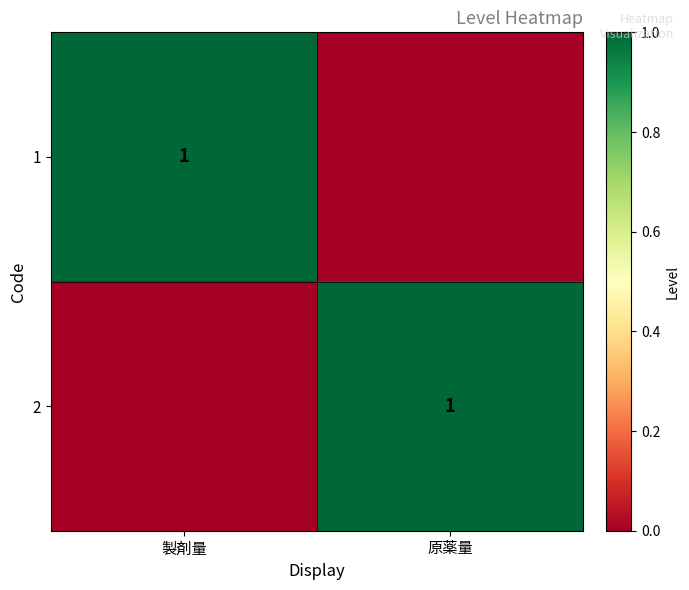

The value of 2 at 原薬量 is 1. True or false?

True